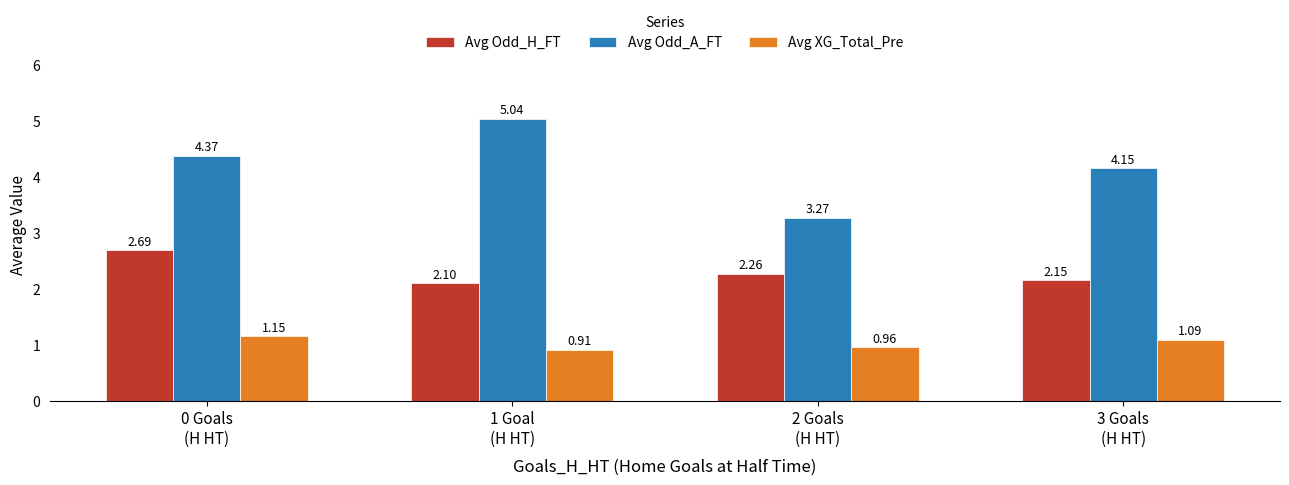

Which series has the widest spread of values?

Avg Odd_A_FT